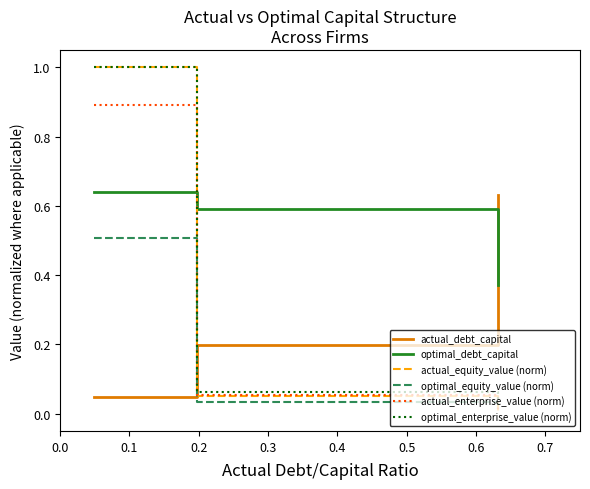

What is the maximum value shown in the chart?

1.0